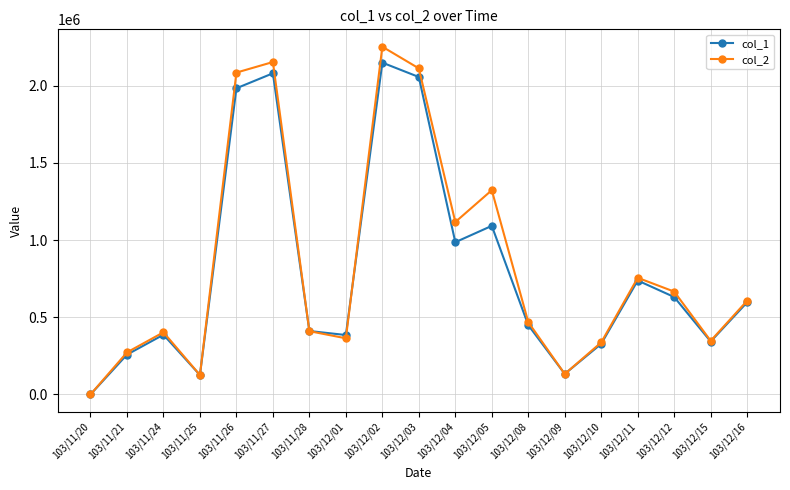

Is it true that col_2 equals 347470 at 103/12/15?

True